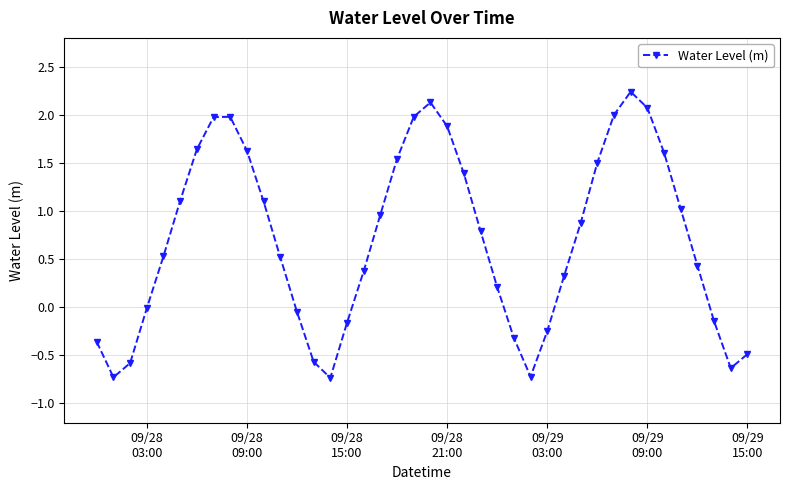

What is the difference between the maximum and minimum values?

3.0